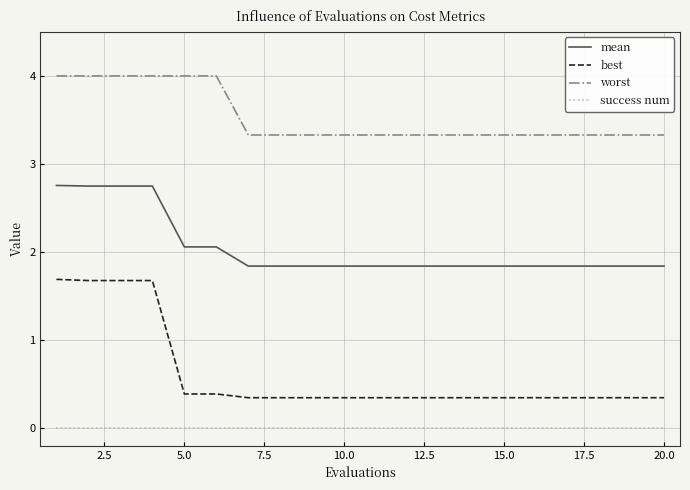

Which series has the largest total across all categories?

worst